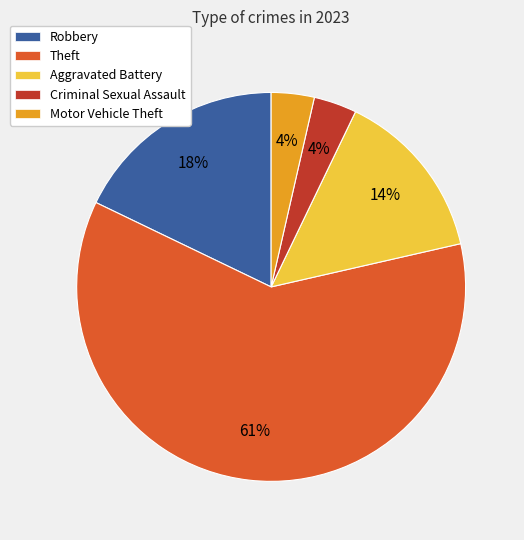

Which has a higher value, Robbery or Theft?

Theft